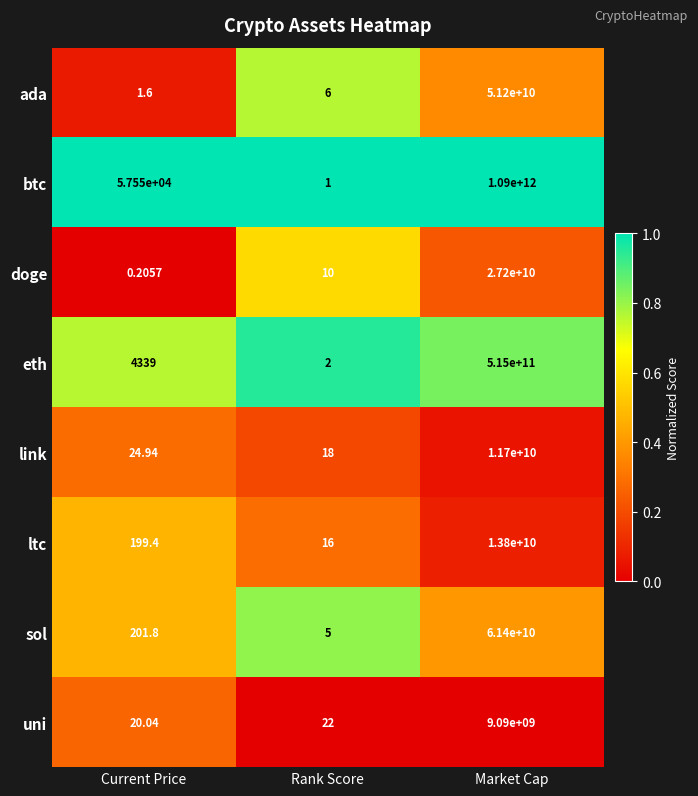

Which series has the largest range (max minus min)?

btc